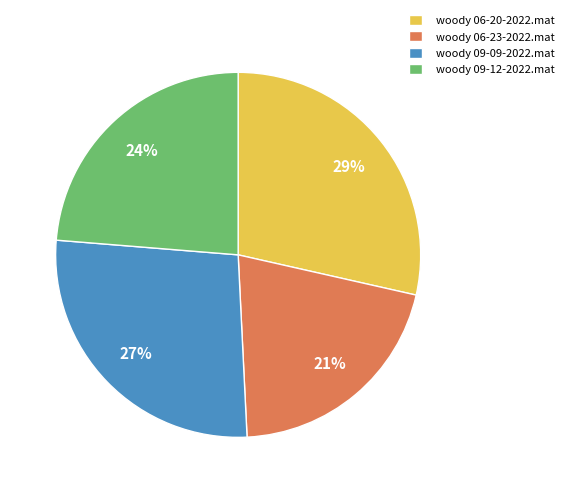

What is the largest slice in the pie chart?

woody 06-20-2022.mat